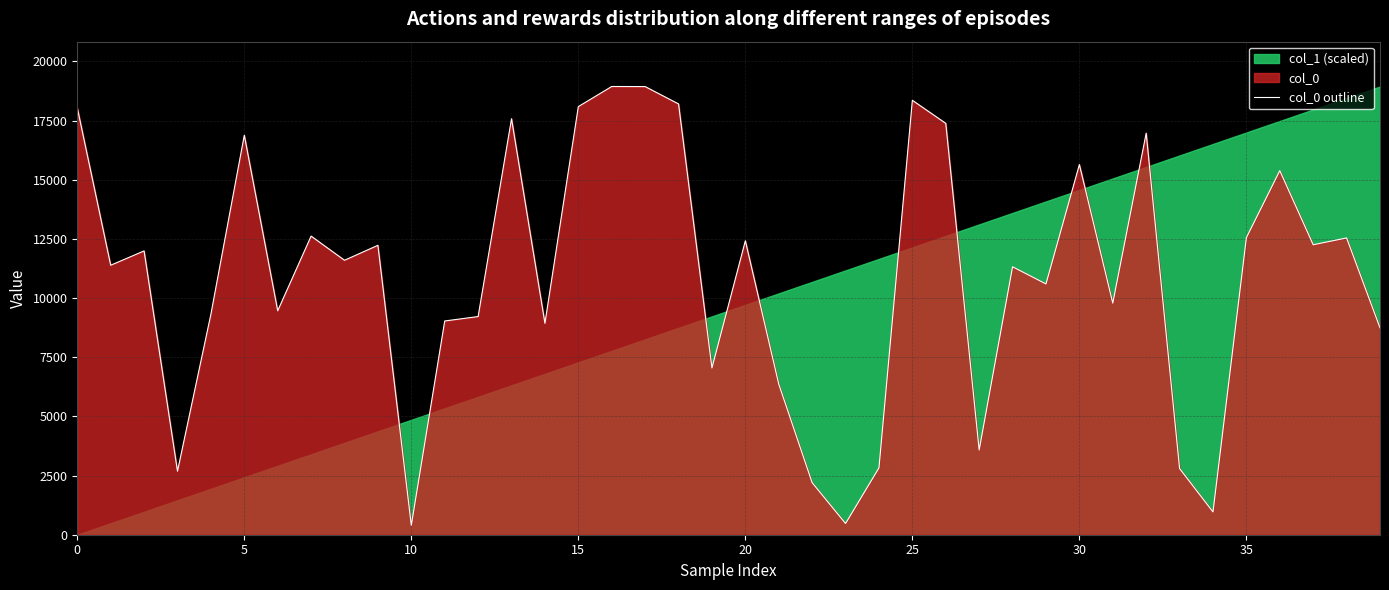

The col_0 outline series shows 7766 at 0. True or false?

False